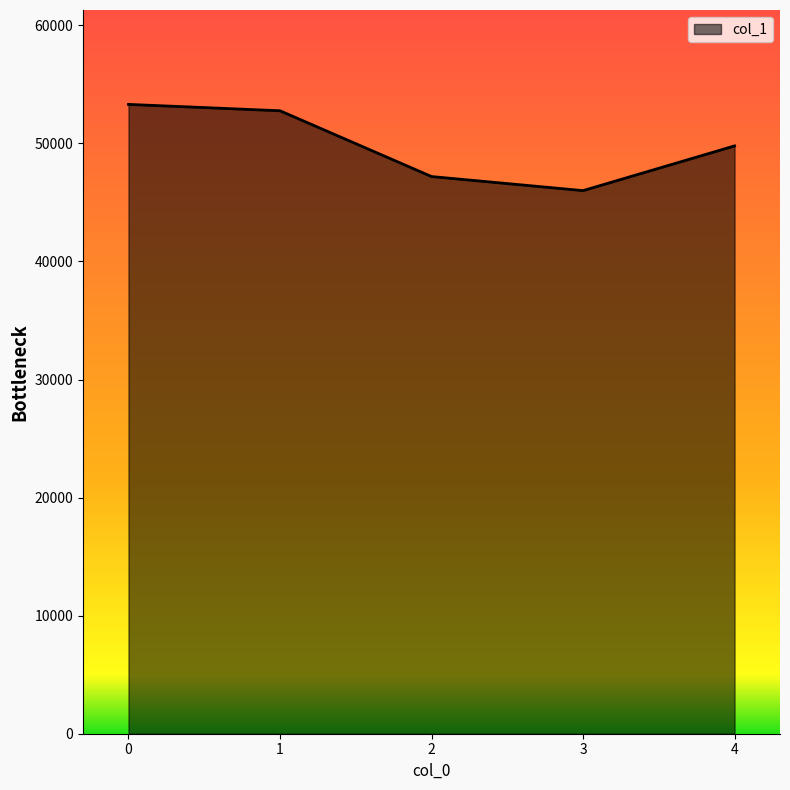

What is the difference between the values at 4 and 3?

3787